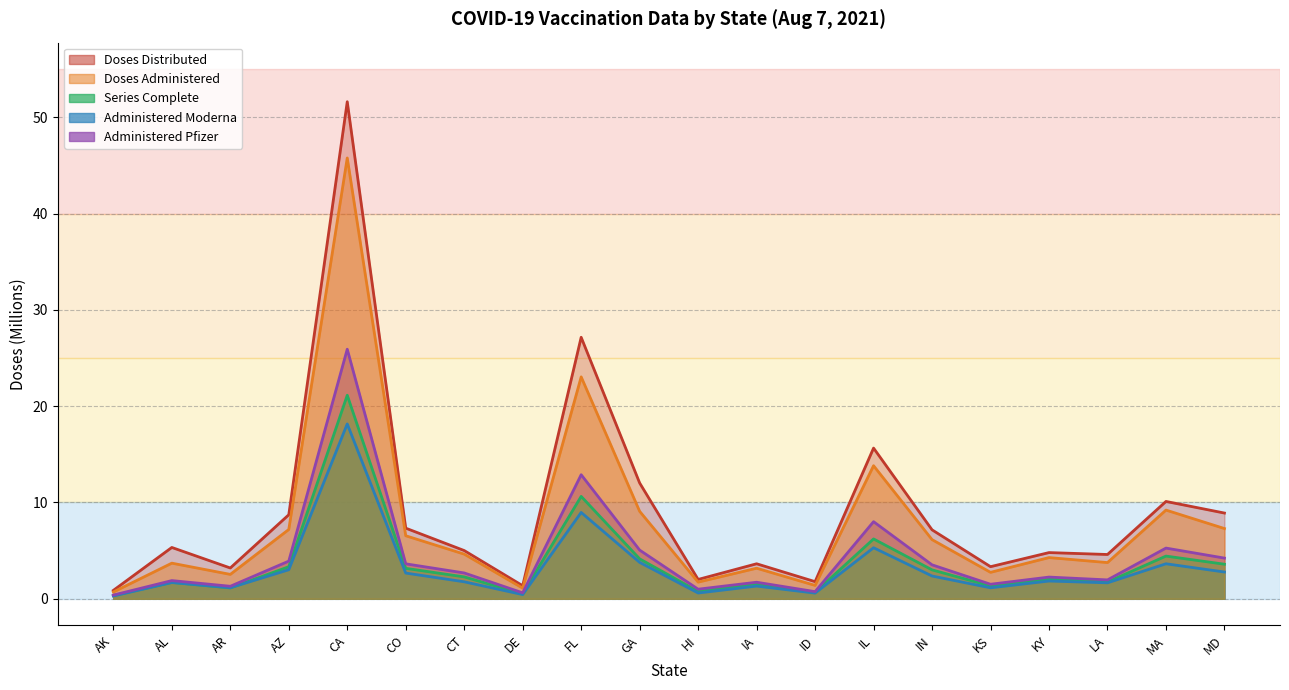

Where does the Doses_Distributed series first go above 5?

AL